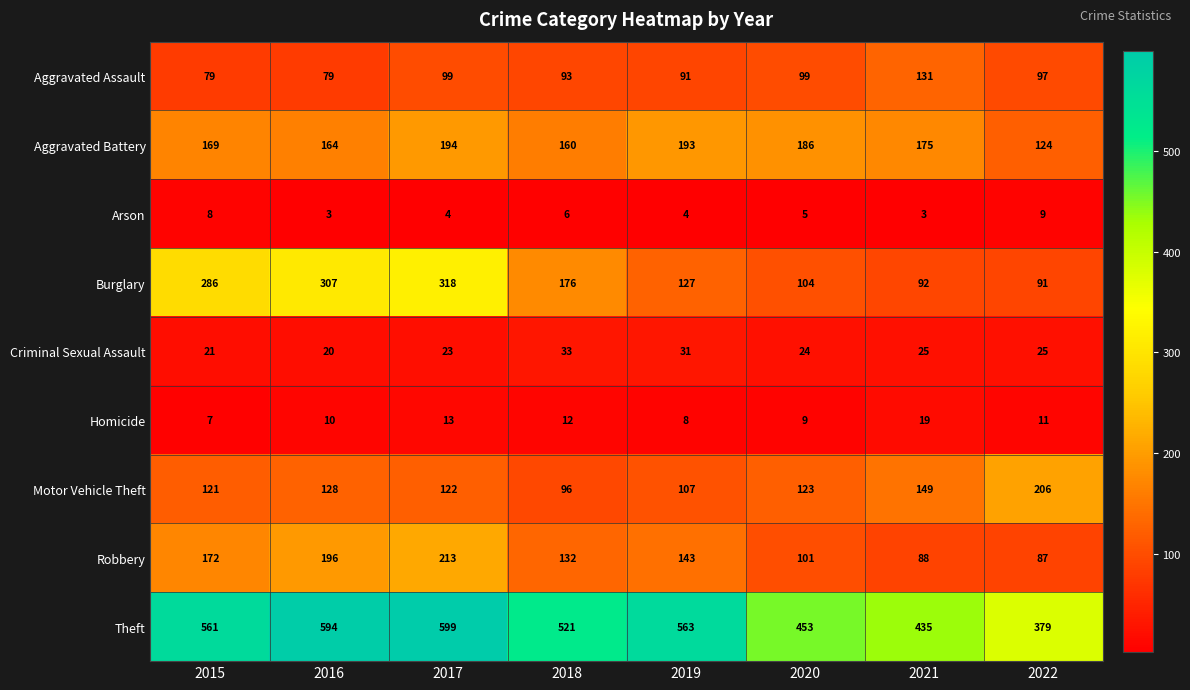

Is it true that Homicide equals 7 at 2018?

False